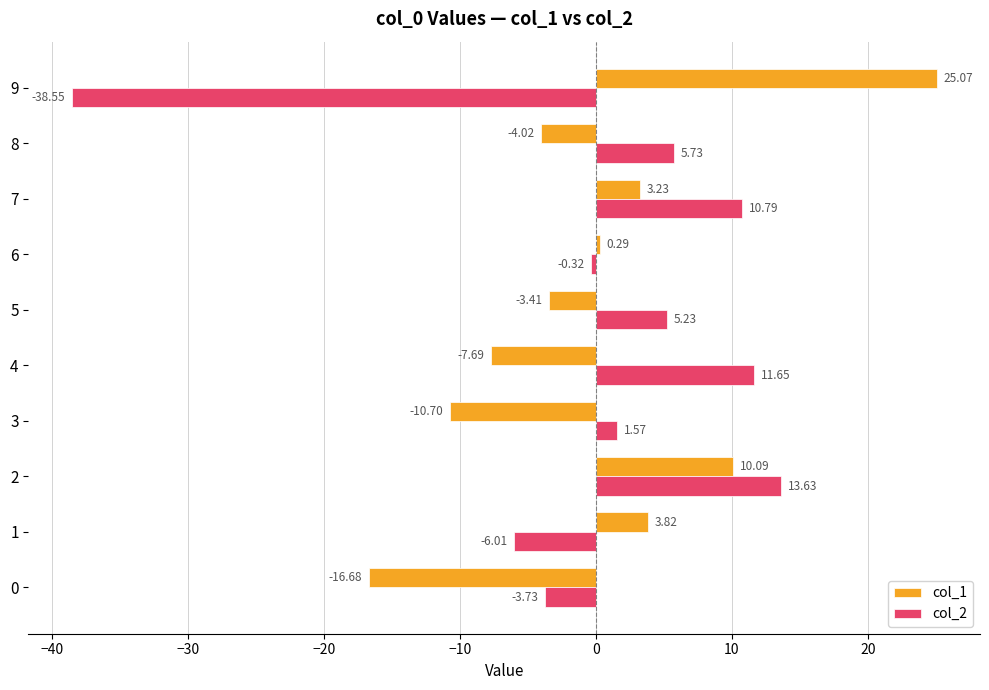

Which category has the lowest value in the col_2 series?

9